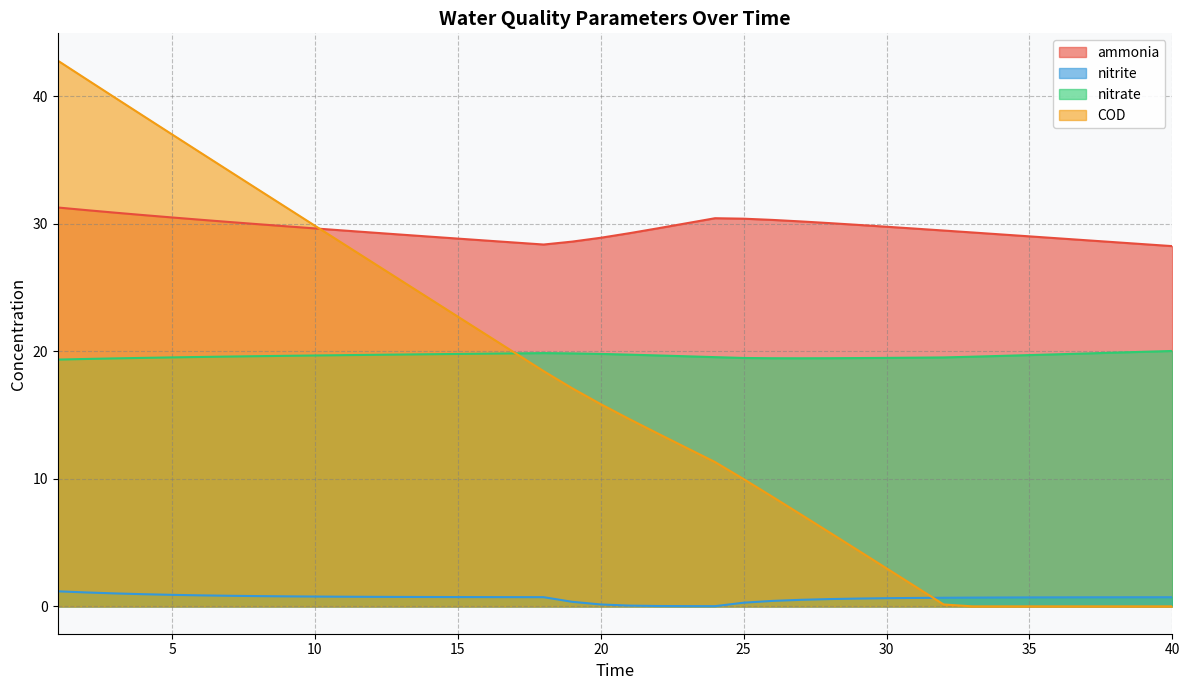

Reading left to right, what are all the values shown in this chart?

ammonia: 1=31.3	2=31.1	3=30.9	4=30.7	5=30.5	6=30.3	7=30.1	8=30.0	9=29.8	10=29.6	11=29.5	12=29.3	13=29.2	14=29.0	15=28.8	16=28.7	17=28.5	18=28.4	19=28.6	20=28.9	21=29.3	22=29.6	23=30.0	24=30.4	25=30.4	26=30.3	27=30.2	28=30.1	29=29.9	30=29.8	31=29.6	32=29.5	33=29.3	34=29.2	35=29.0	36=28.9	37=28.7	38=28.6	39=28.4	40=28.2
nitrite: 1=1.2	2=1.1	3=1.0	4=1.0	5=0.9	6=0.9	7=0.8	8=0.8	9=0.8	10=0.8	11=0.8	12=0.8	13=0.7	14=0.7	15=0.7	16=0.7	17=0.7	18=0.7	19=0.4	20=0.2	21=0.1	22=0.0	23=0.0	24=0.0	25=0.3	26=0.4	27=0.5	28=0.6	29=0.6	30=0.6	31=0.7	32=0.7	33=0.7	34=0.7	35=0.7	36=0.7	37=0.7	38=0.7	39=0.7	40=0.7
nitrate: 1=19.4	2=19.4	3=19.4	4=19.5	5=19.5	6=19.6	7=19.6	8=19.6	9=19.6	10=19.7	11=19.7	12=19.7	13=19.7	14=19.8	15=19.8	16=19.8	17=19.8	18=19.9	19=19.8	20=19.8	21=19.7	22=19.7	23=19.6	24=19.5	25=19.5	26=19.5	27=19.5	28=19.5	29=19.5	30=19.5	31=19.5	32=19.5	33=19.6	34=19.6	35=19.7	36=19.8	37=19.8	38=19.9	39=20.0	40=20.0
COD: 1=42.8	2=41.3	3=39.9	4=38.4	5=37.0	6=35.6	7=34.1	8=32.7	9=31.3	10=29.8	11=28.4	12=27.0	13=25.6	14=24.1	15=22.7	16=21.3	17=19.9	18=18.4	19=17.1	20=15.9	21=14.7	22=13.6	23=12.4	24=11.3	25=10.0	26=8.6	27=7.2	28=5.8	29=4.4	30=3.0	31=1.6	32=0.2	33=0.0	34=0.0	35=0.0	36=0.0	37=0.0	38=0.0	39=0.0	40=0.0